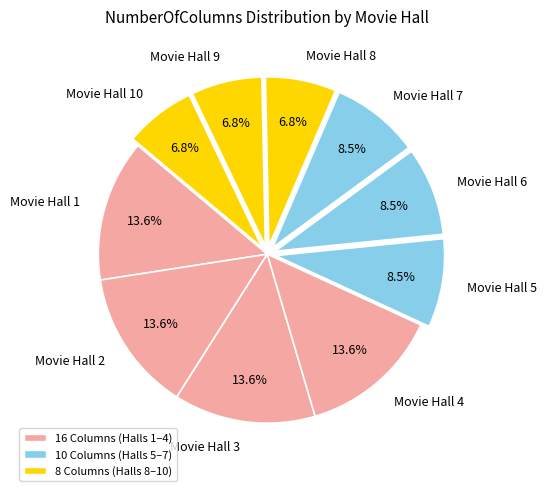

Is there any slice that represents more than half of the pie?

No